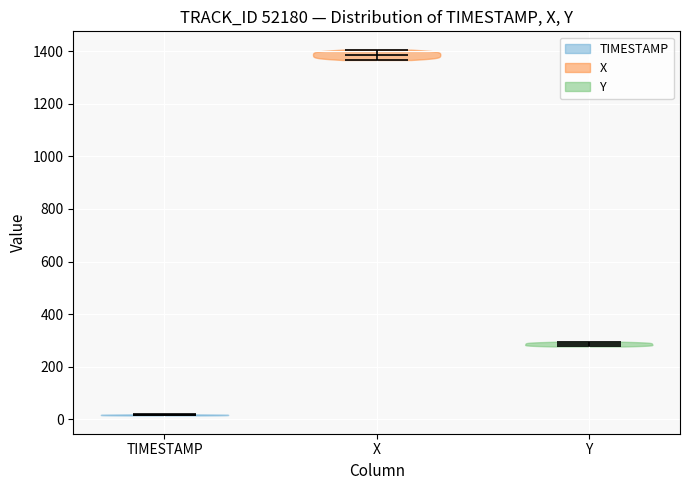

Reading left to right, read every violin against the y-axis: where its median line is, and the lowest and highest points it reaches. The values are not printed on the chart, so give them approximately, as read against the axis.

TIMESTAMP: median line 20, lowest point 20, highest point 20
X: median line 1380, lowest point 1360, highest point 1400
Y: median line 280, lowest point 280, highest point 300